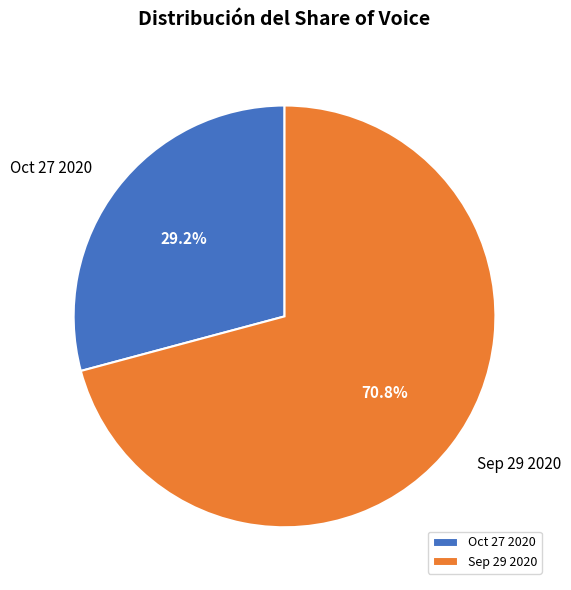

How many slices are in this pie chart?

2